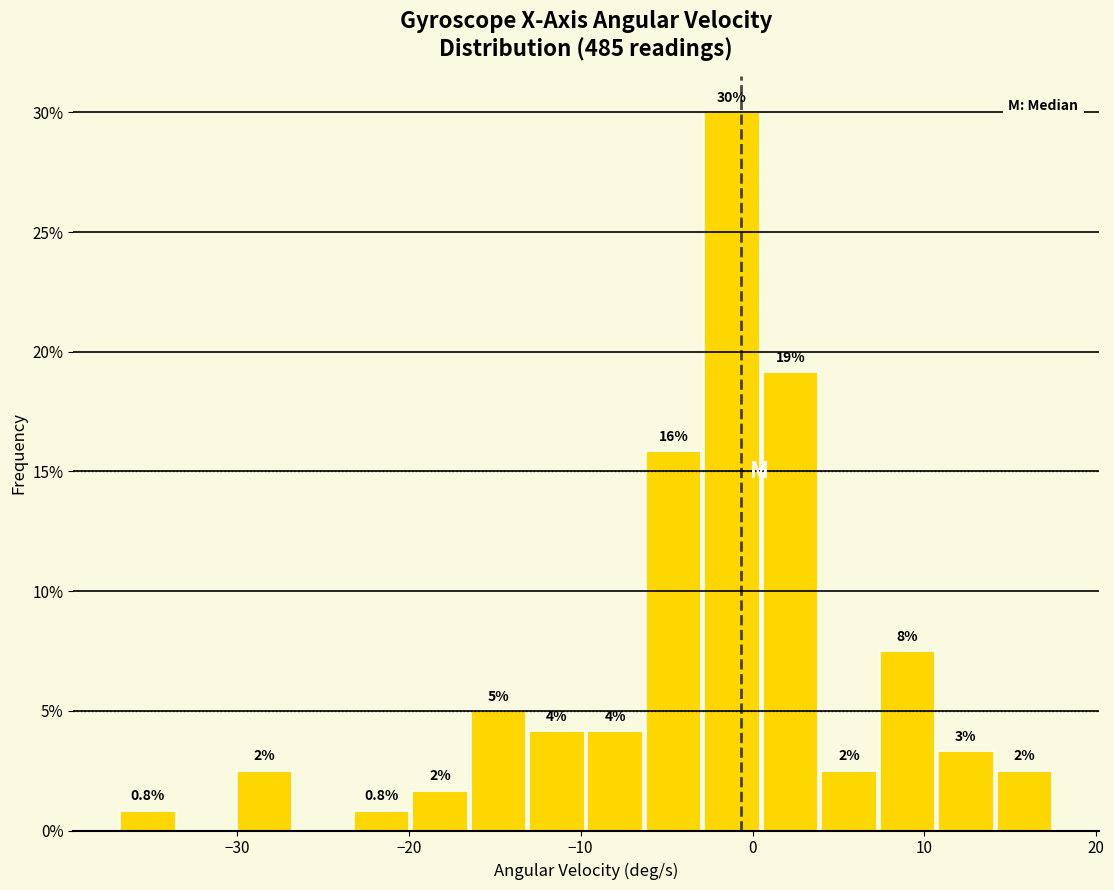

Read against the x-axis, roughly where is the centre of the tallest bar?

-1